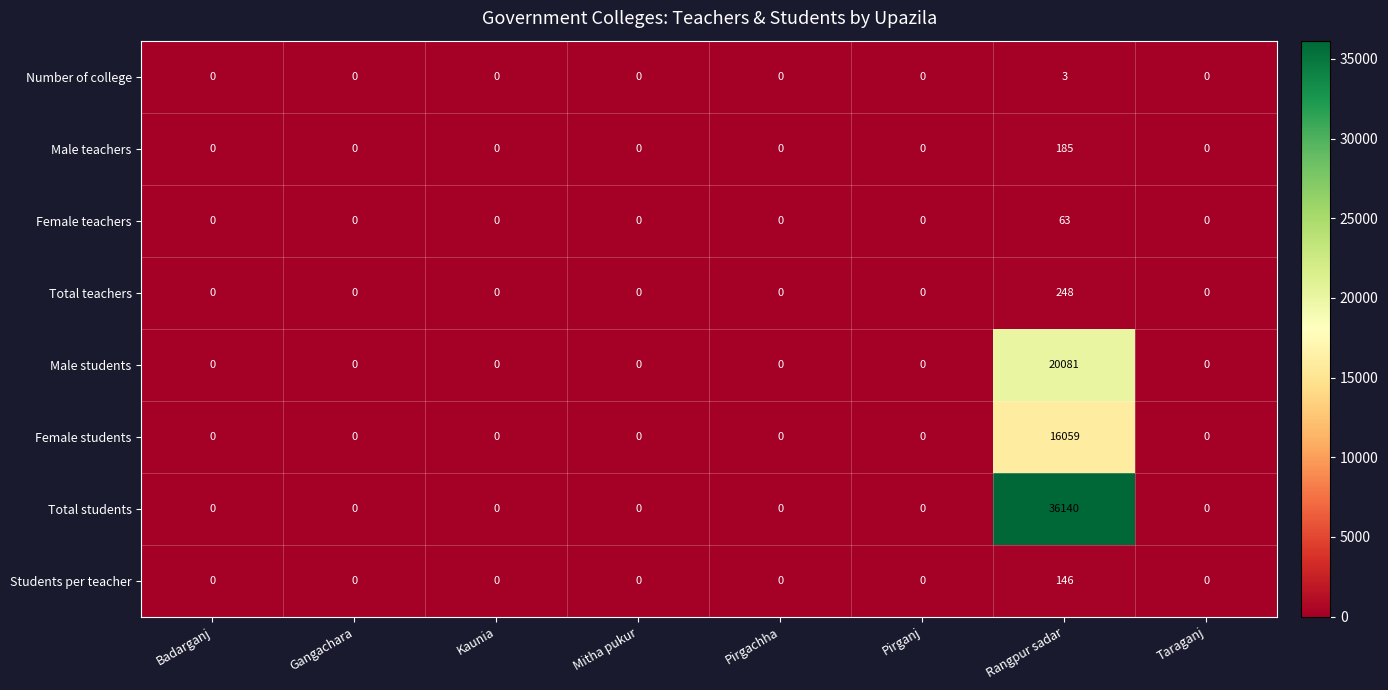

At which category is the sum across all series the highest?

Rangpur sadar